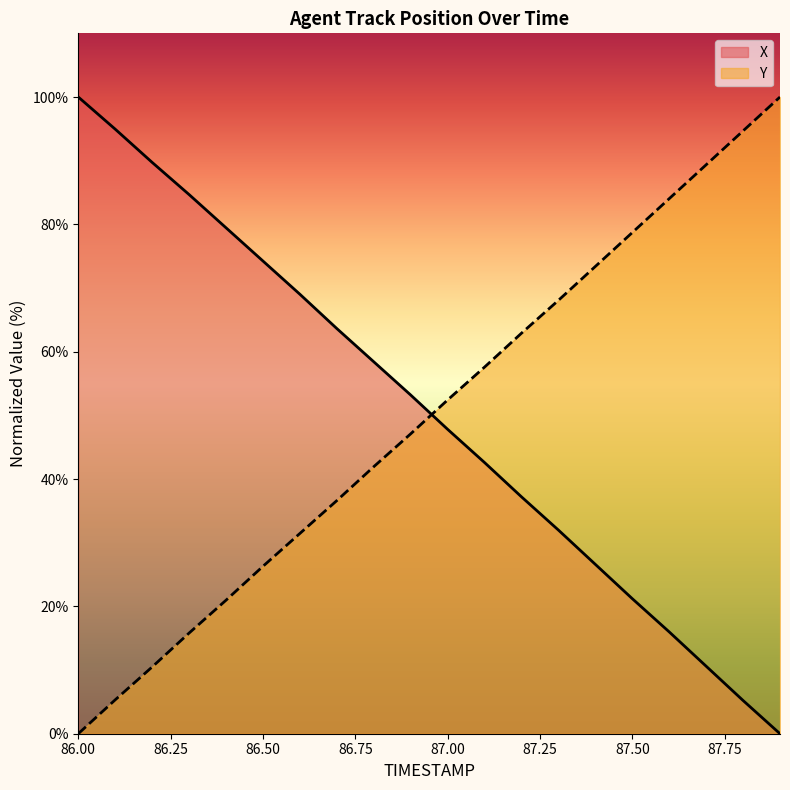

True or false: X has a value of 32.0 at 87.3.

True